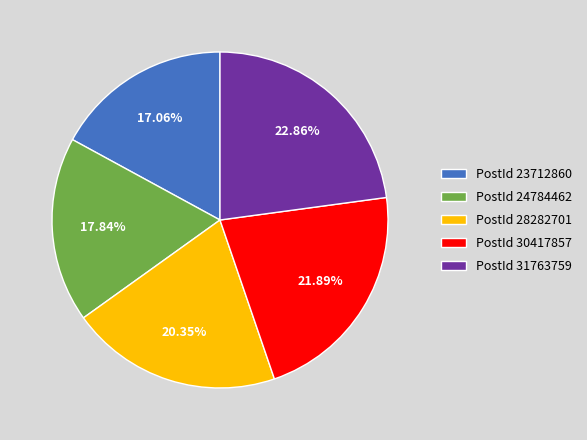

Count the number of slices in the pie.

5